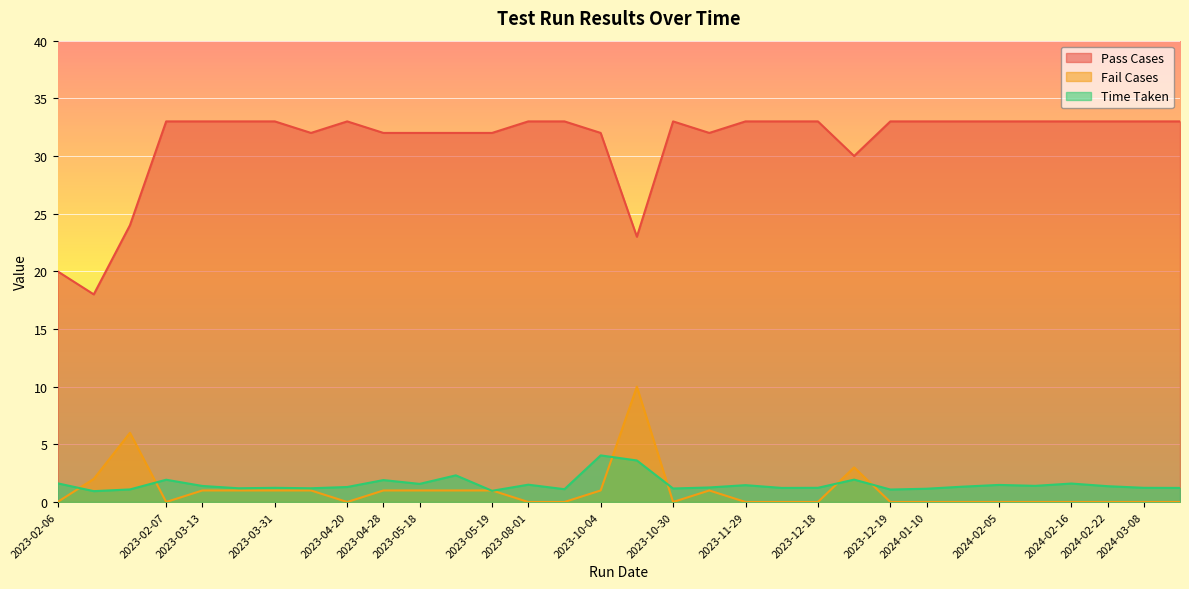

How many lines are shown in the chart?

3